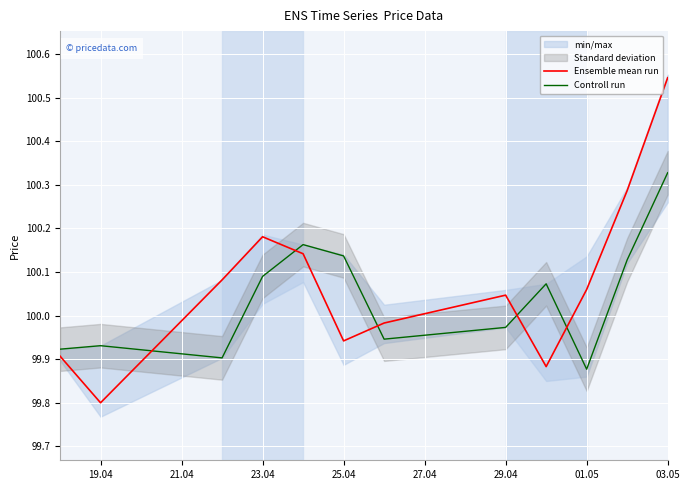

How many interior local valleys does the Ensemble mean run series have?

3